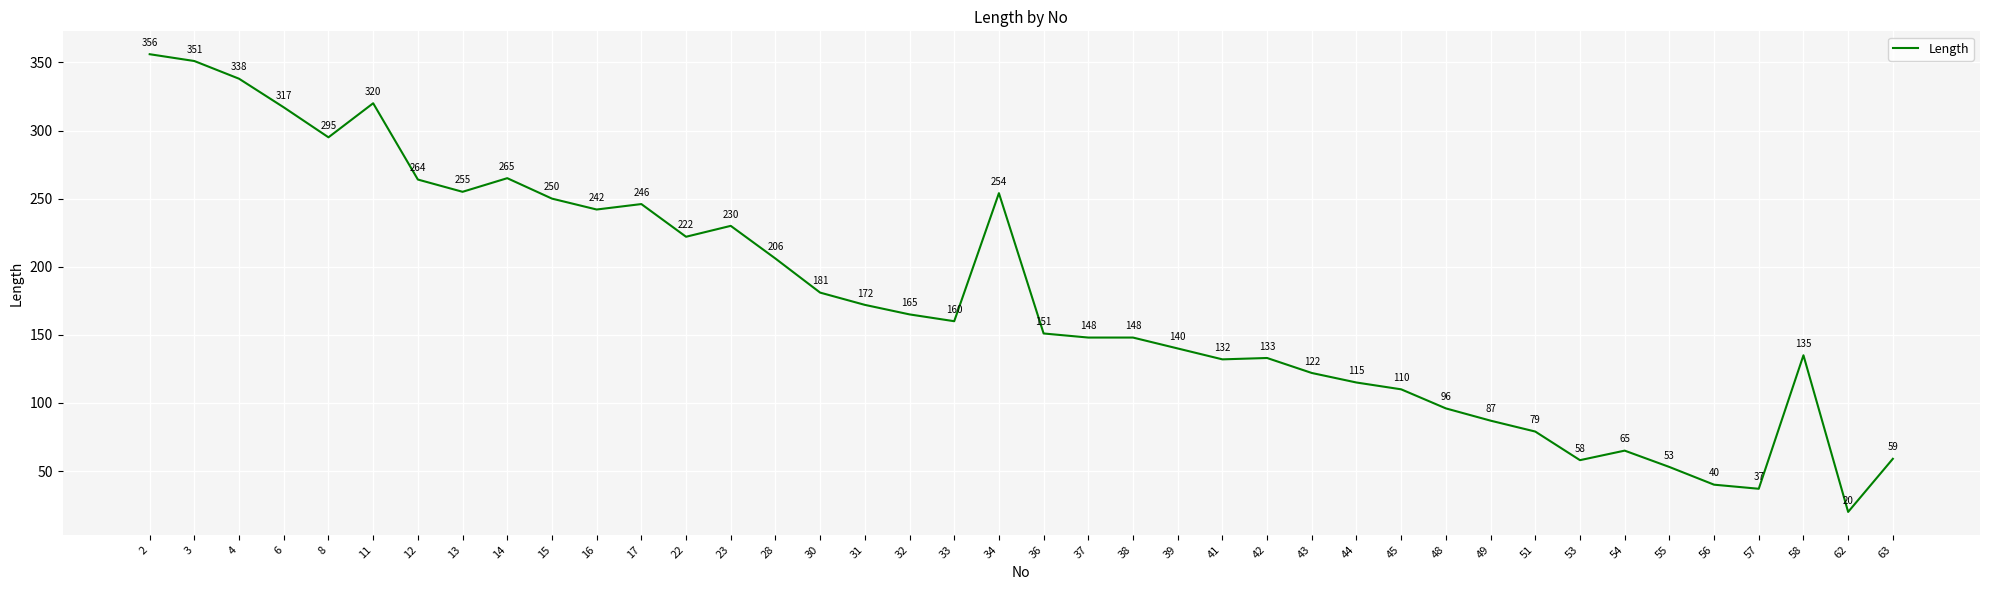

Is this an area chart (filled region under the line)?

No